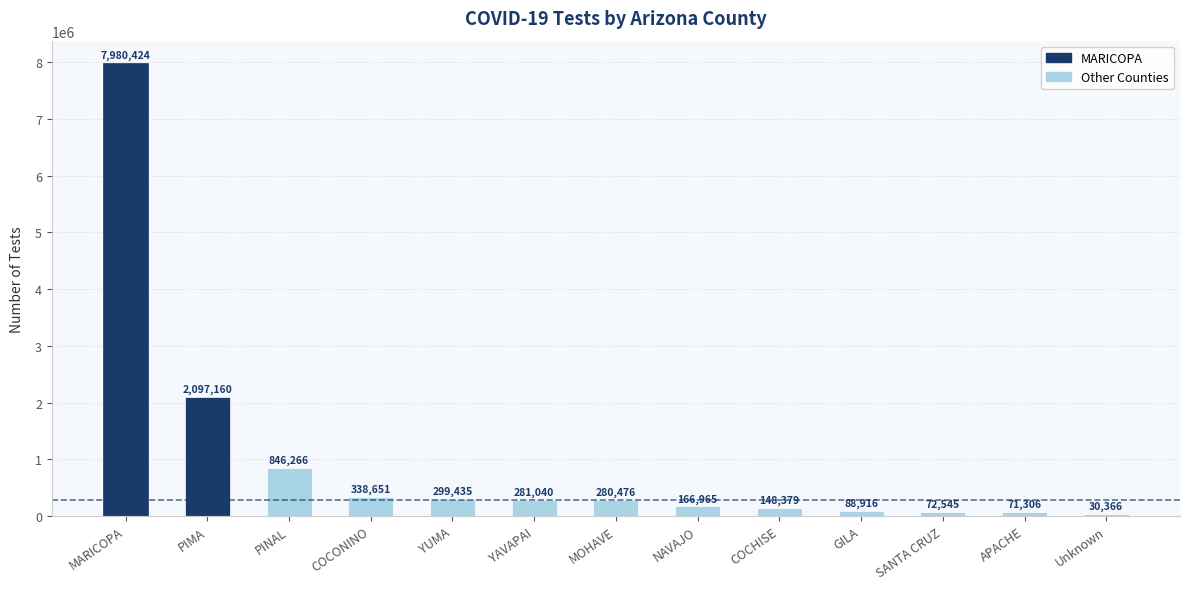

The value at PINAL is 1372064. True or false?

False